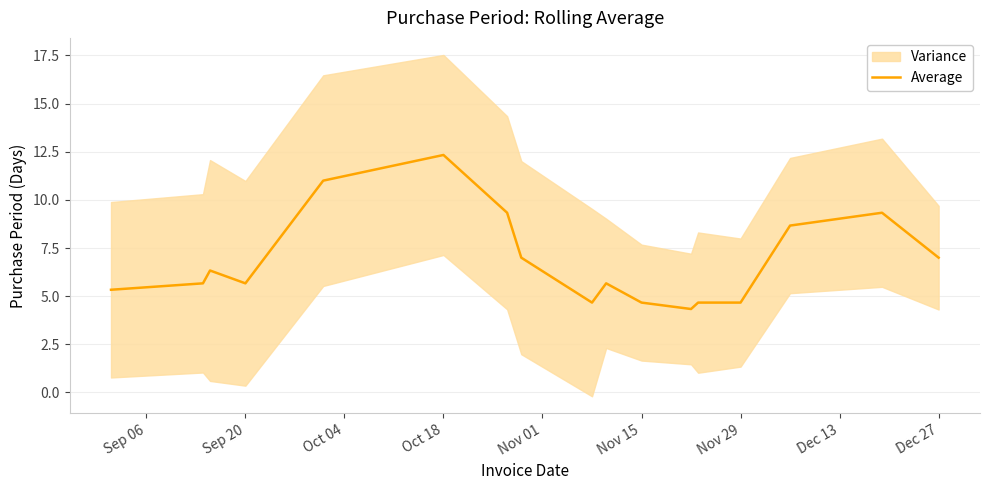

What is the lowest value of the Average series?

4.3